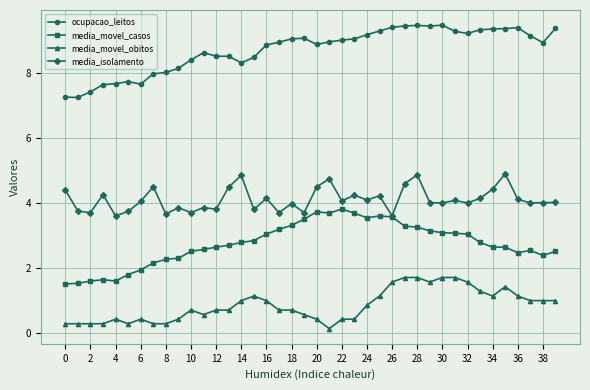

True or false: ocupacao_leitos and media_movel_obitos intersect in this chart.

False